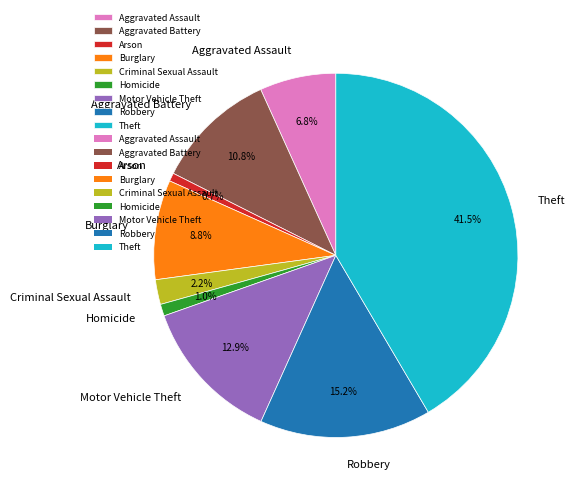

Is Theft the majority of the pie?

No